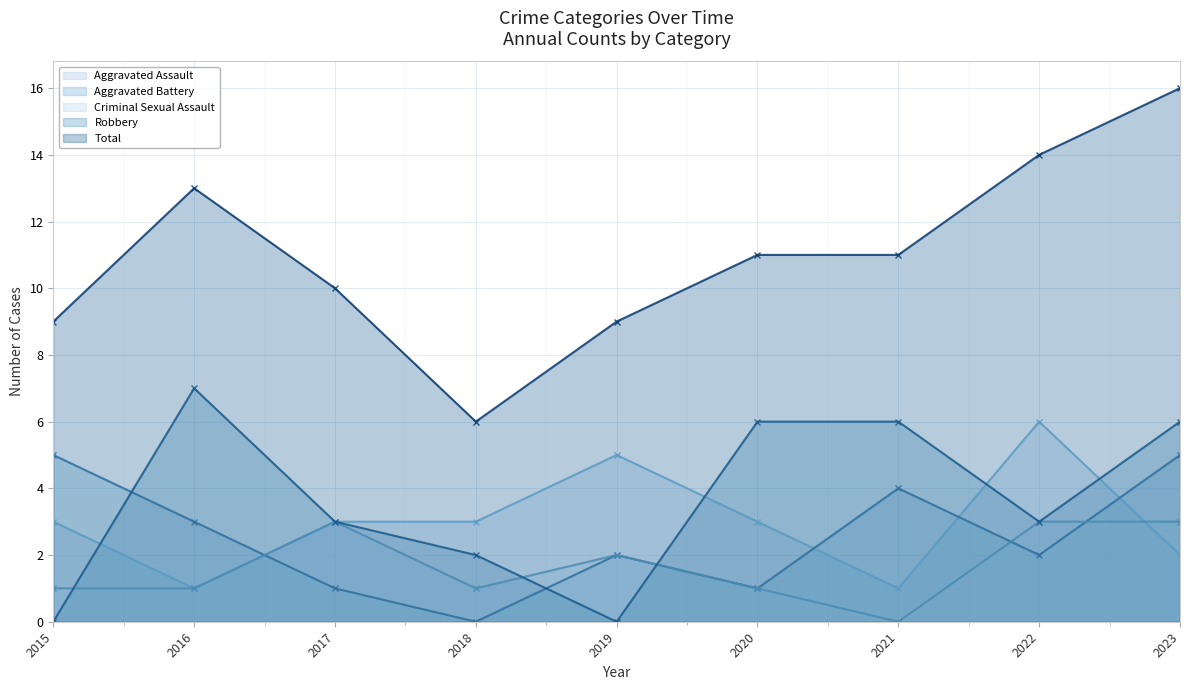

How many lines are shown in the chart?

5